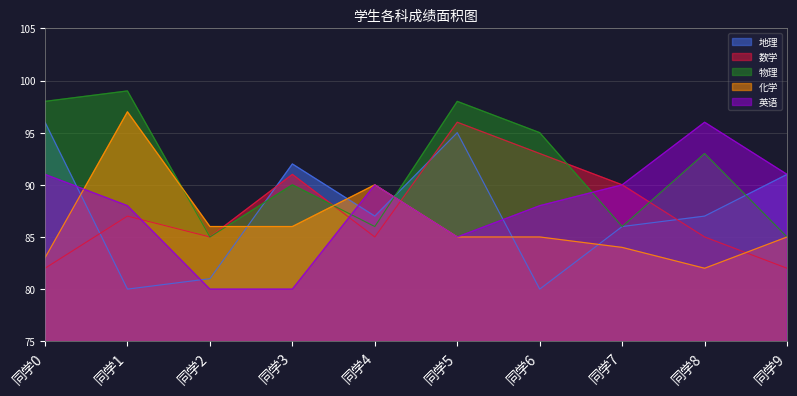

Count the number of categories in the chart.

10